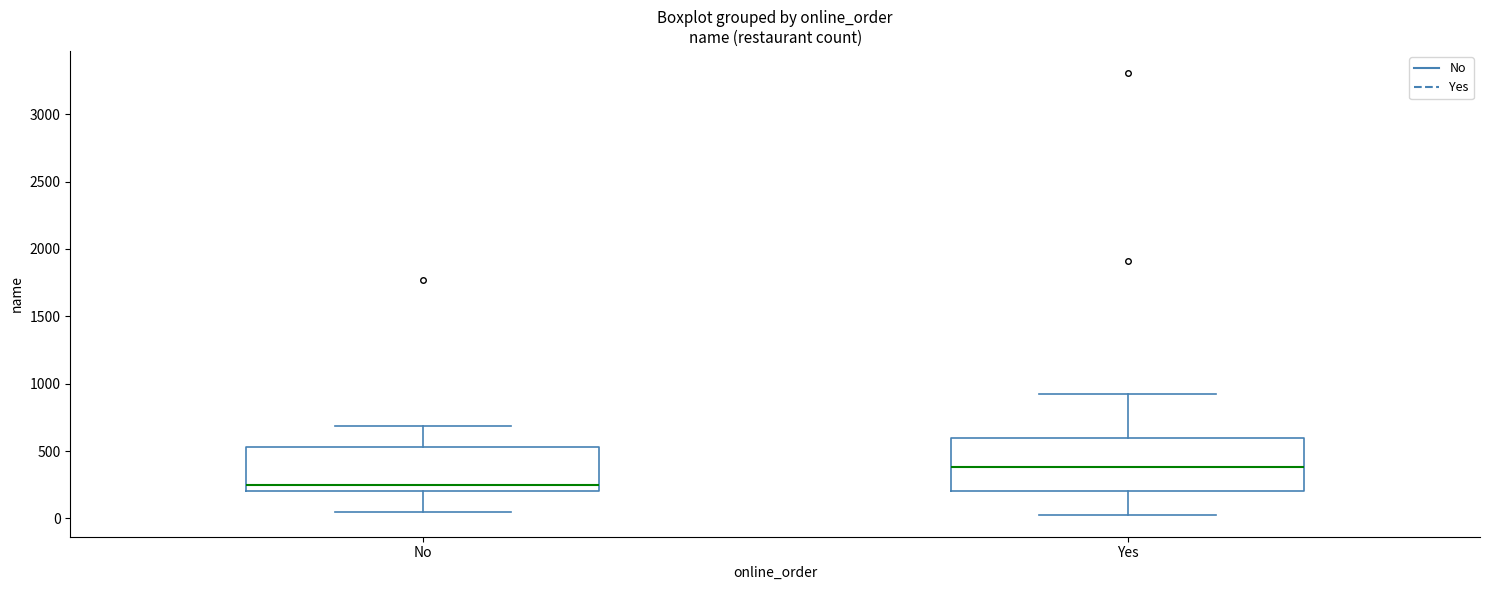

Reading left to right, transcribe this box plot: for each box, give where its median line is, the range the box spans, and where its two whiskers end, as read against the y-axis. The values are not printed on the chart, so give them approximately, as read against the axis.

No: median 250, box 200 to 550, whiskers 50 to 700
Yes: median 400, box 200 to 600, whiskers 50 to 900